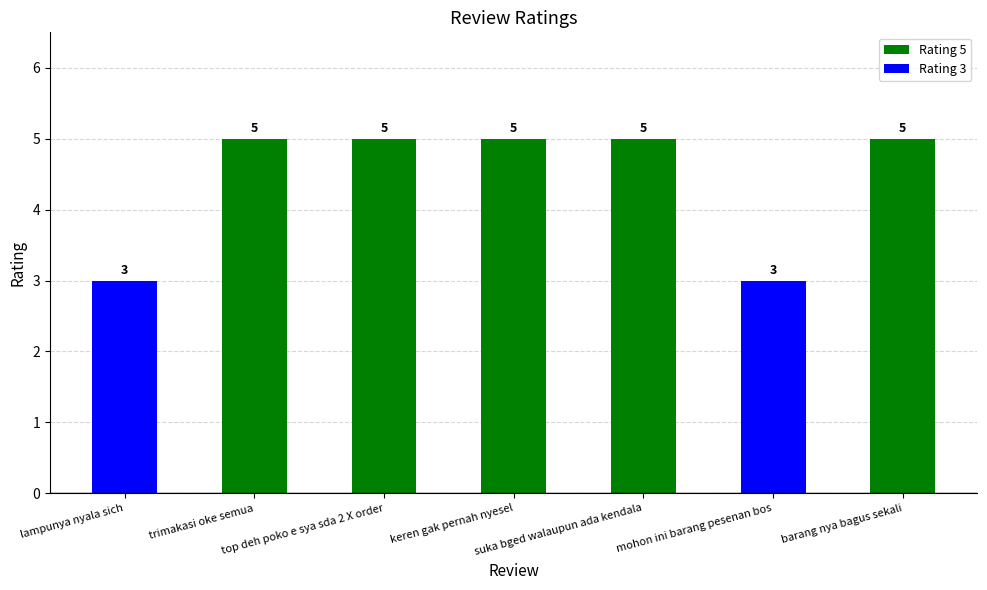

What is the value of the 6th bar from the left?

3